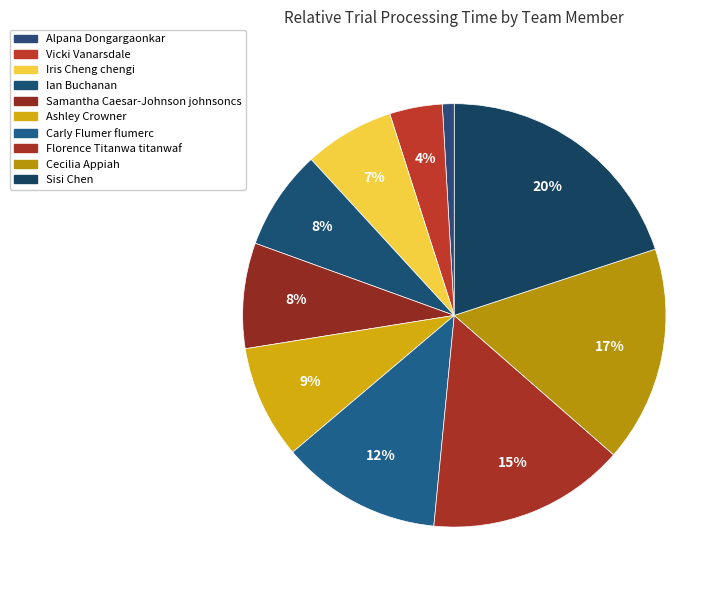

Which category has the smallest portion of the pie?

Alpana Dongargaonkar